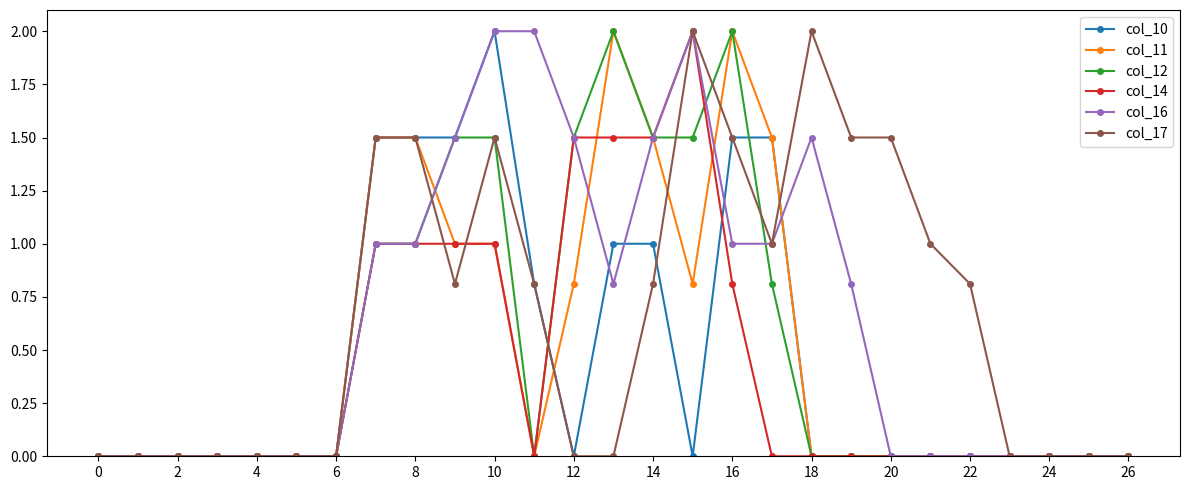

What is the maximum value shown in the chart?

2.0